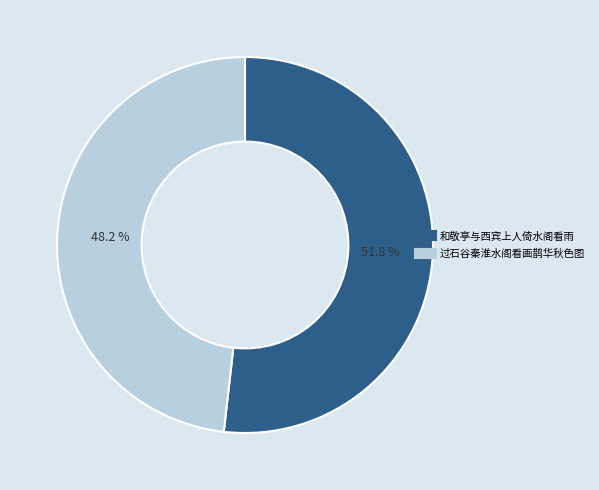

True or false: 过石谷秦淮水阁看画鹊华秋色图 accounts for 59% of the total.

False